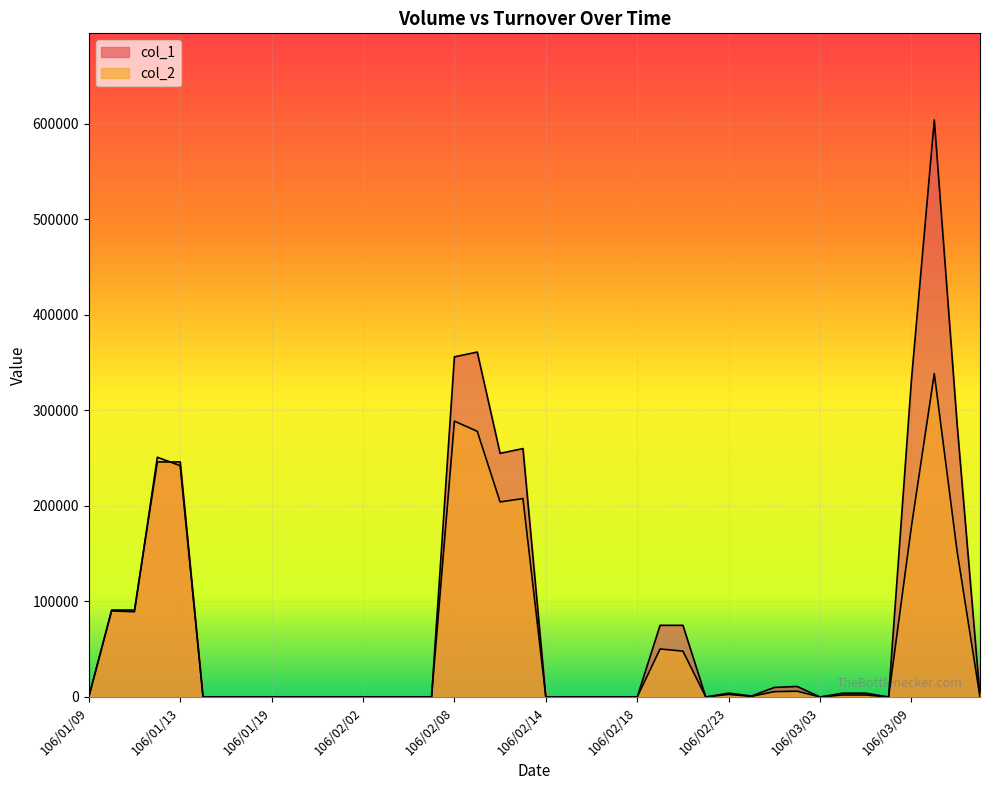

What is the average value of the col_1 series?

82775